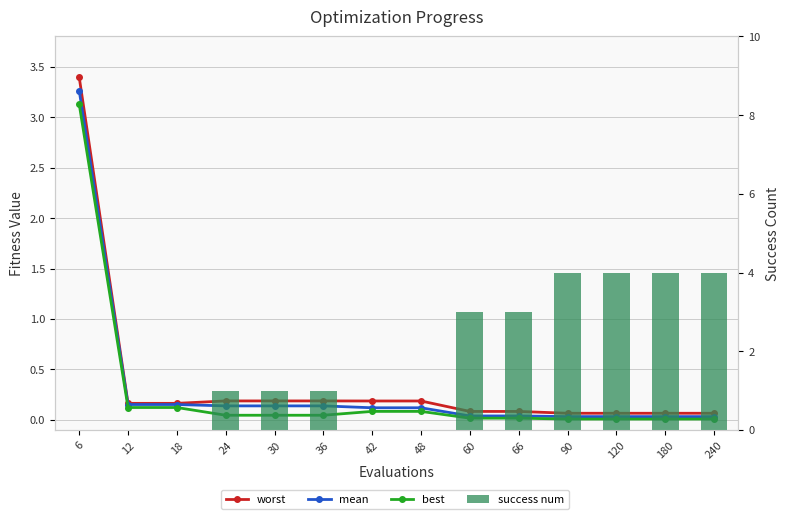

Is the value of mean at 6 greater than the value of success num at 240?

No